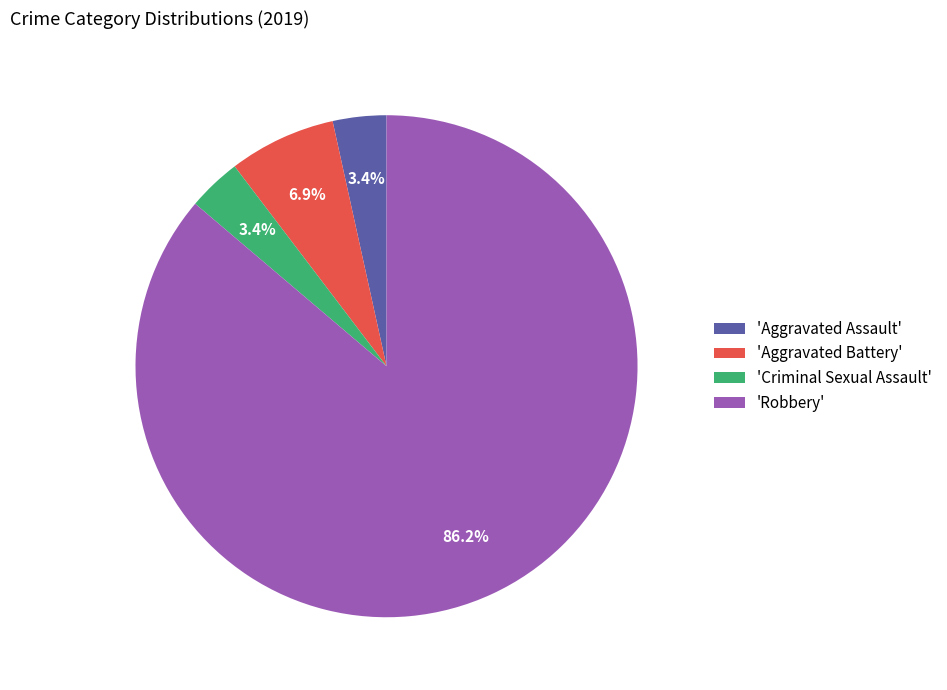

Which slice represents more than half of the pie?

'Robbery'